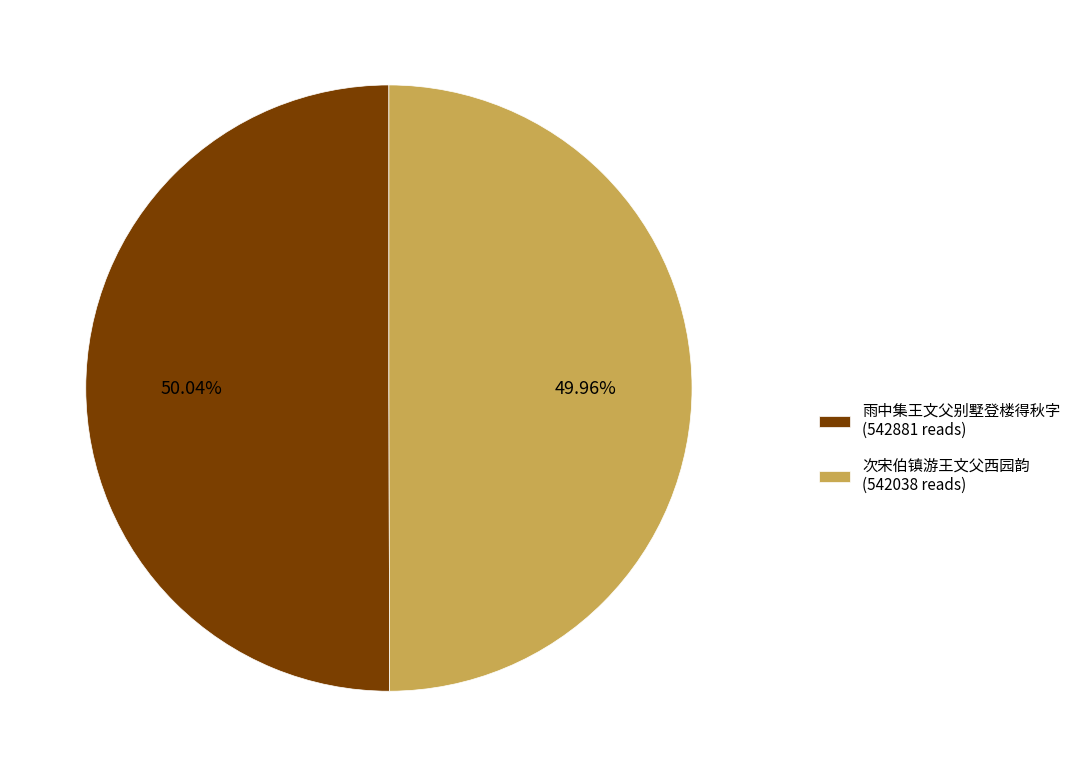

To the nearest percent, what is the combined percentage of 次宋伯镇游王文父西园韵 and 雨中集王文父别墅登楼得秋字?

100%